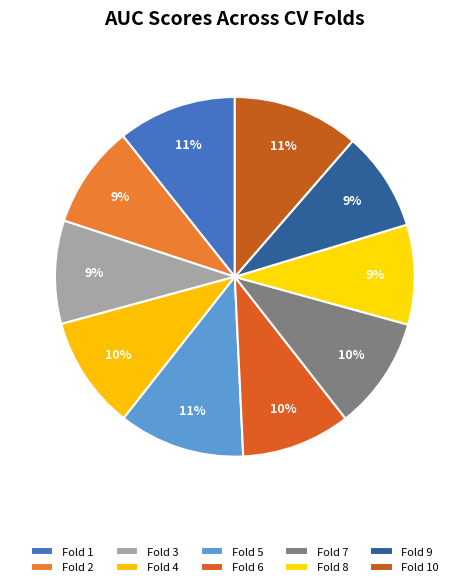

Count the number of slices in the pie.

10